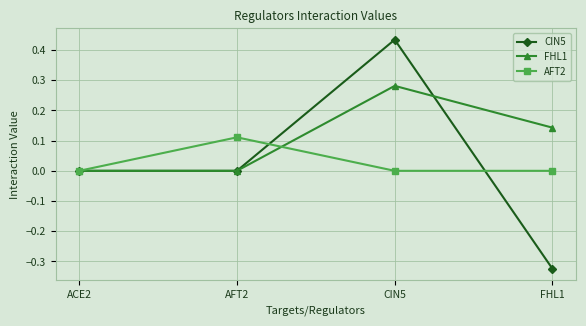

At which category is the sum across all series the highest?

CIN5